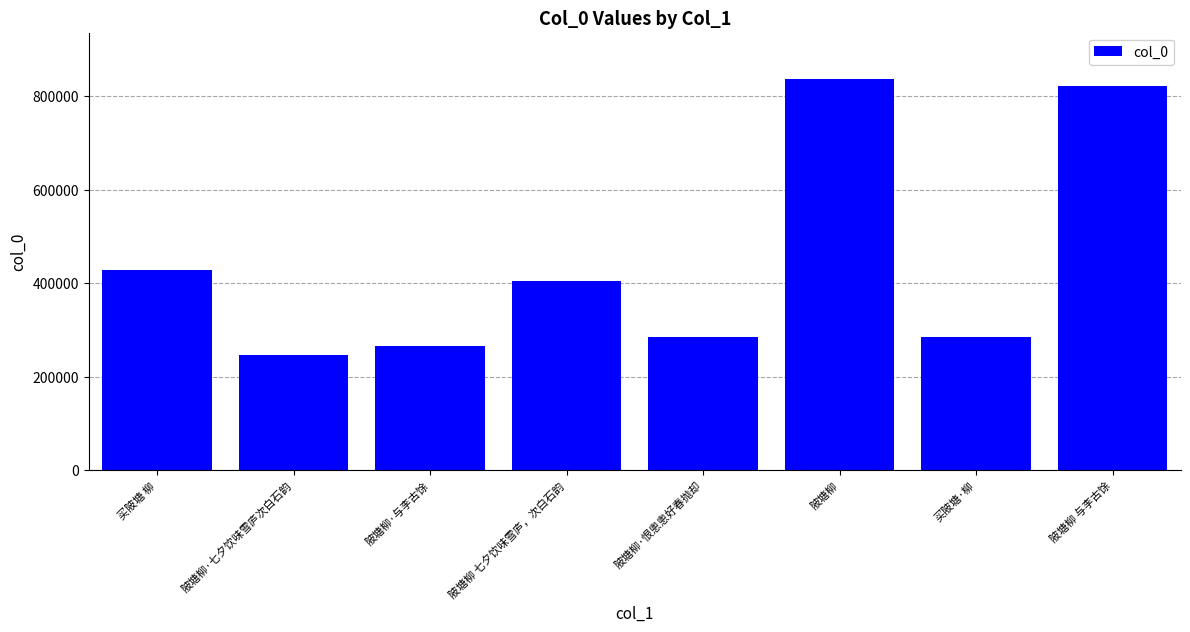

Which label corresponds to the largest value in the chart?

陂塘柳